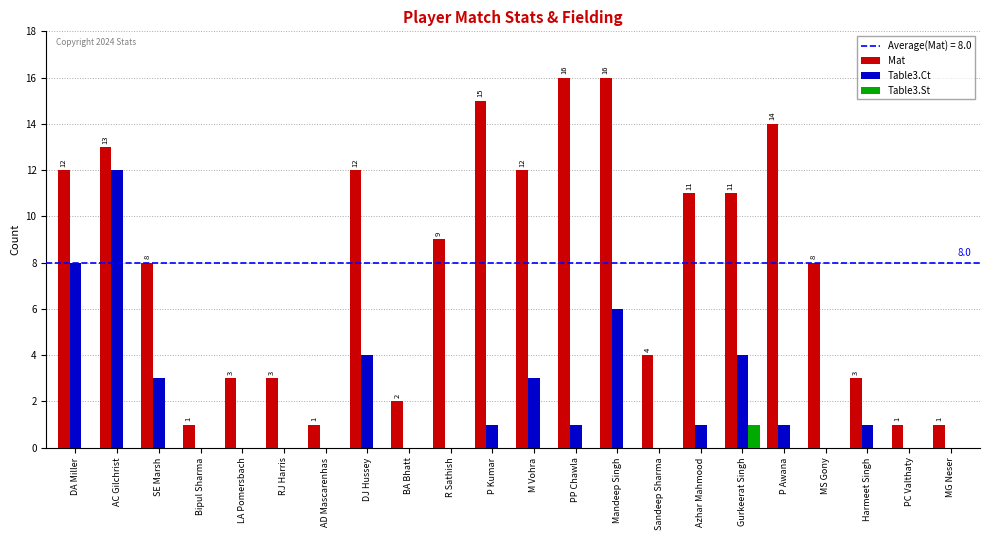

Reading right to left, transcribe all the data shown in this chart.

Mat: 1	1	3	8	14	11	11	4	16	16	12	15	9	2	12	1	3	3	1	8	13	12
Table3.Ct: 0	0	1	0	1	4	1	0	6	1	3	1	0	0	4	0	0	0	0	3	12	8
Table3.St: 0	0	0	0	0	1	0	0	0	0	0	0	0	0	0	0	0	0	0	0	0	0